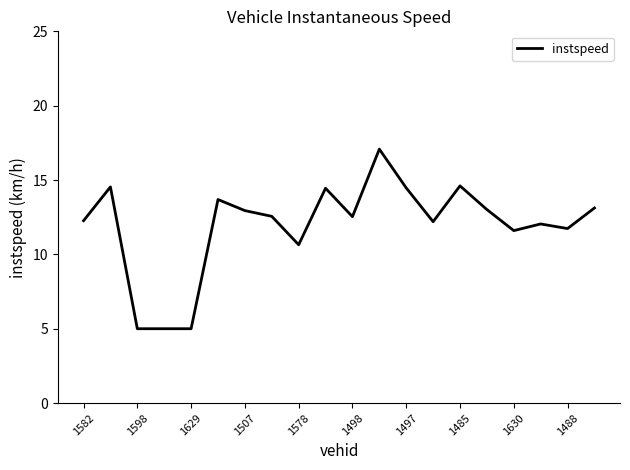

What is the difference between the maximum and minimum values?

12.1